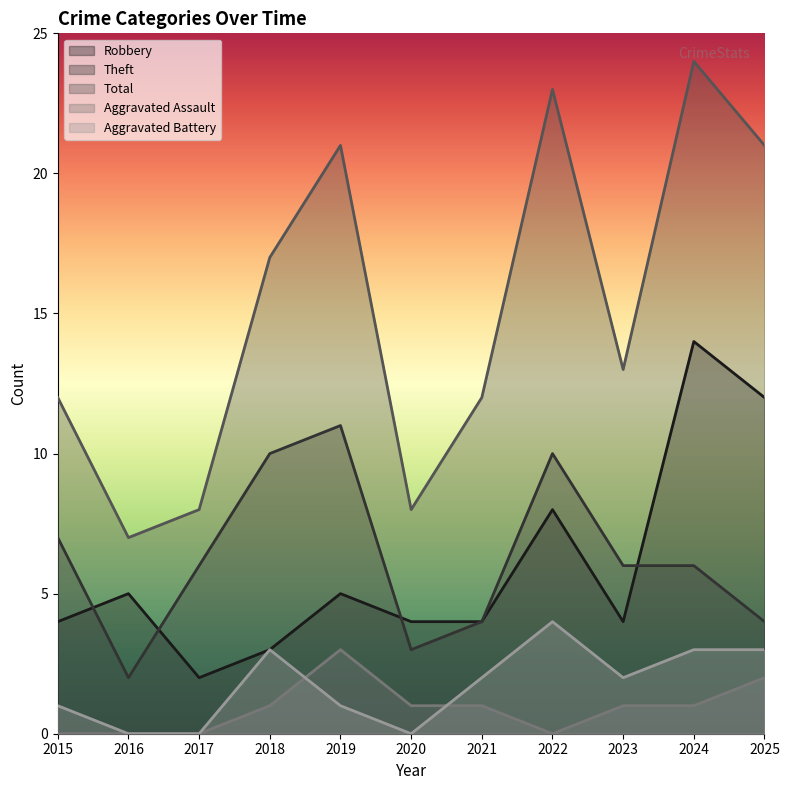

Which series has the largest range (max minus min)?

Total